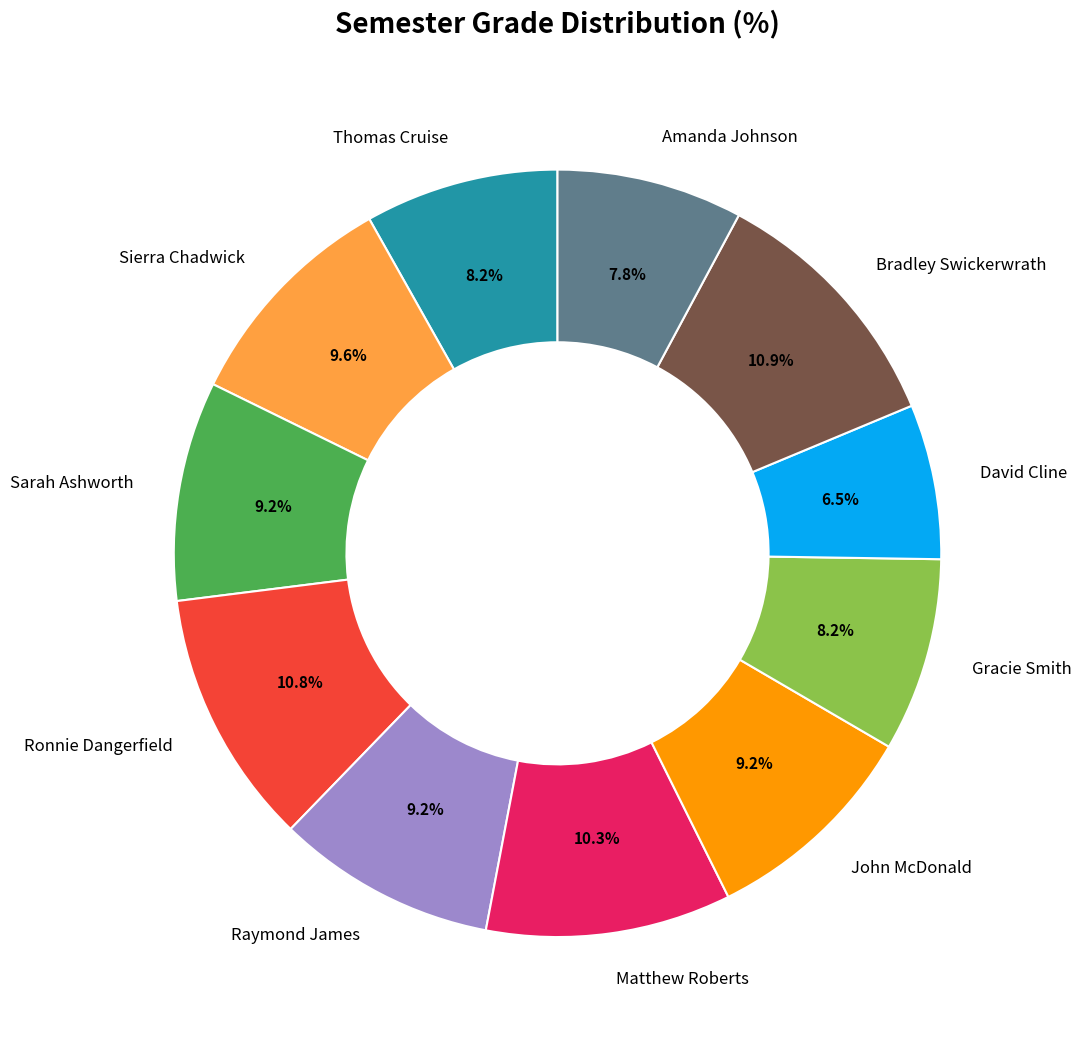

To the nearest percent, what is the difference between the Gracie Smith and Matthew Roberts slice percentages?

2%